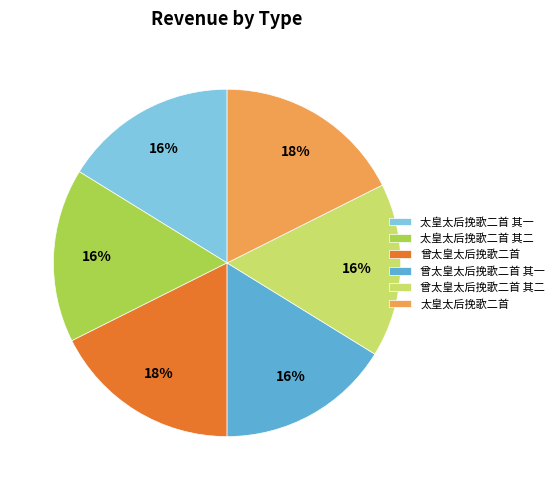

Does 曾太皇太后挽歌二首 account for over 50% of the chart?

No